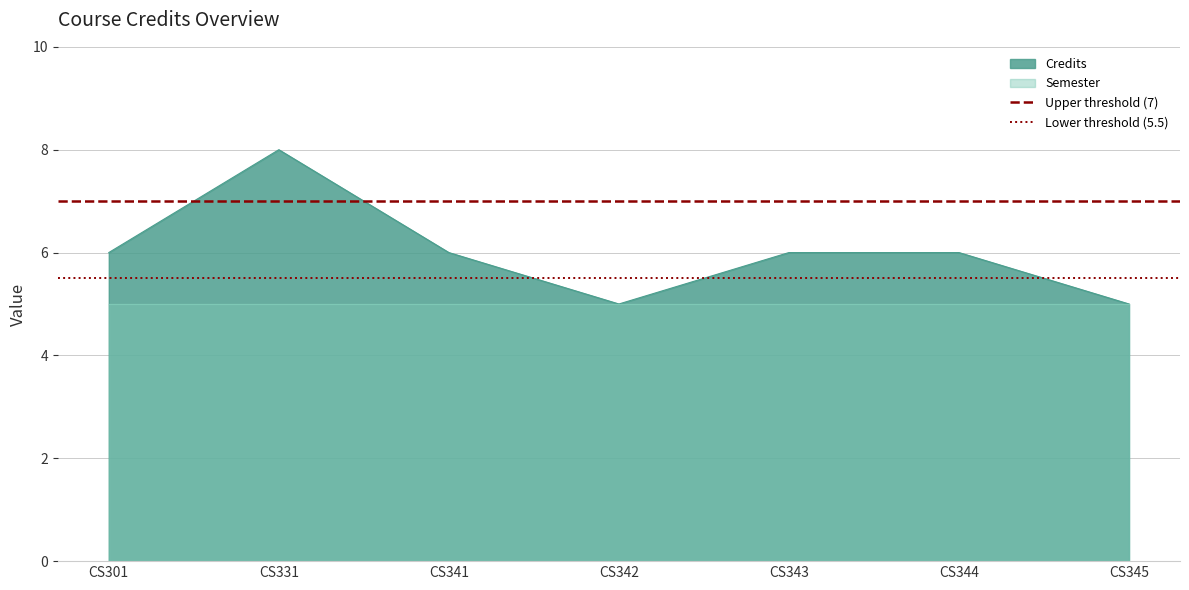

At which label does Credits reach its peak?

CS331